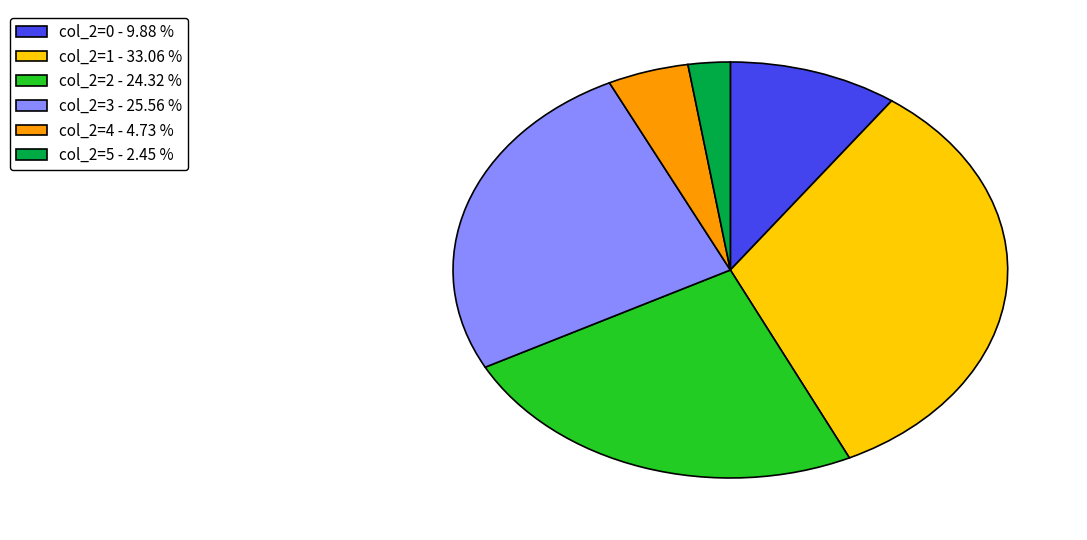

Rank the categories by value from lowest to highest.

col_2=5 - 2.45 %, col_2=4 - 4.73 %, col_2=0 - 9.88 %, col_2=2 - 24.32 %, col_2=3 - 25.56 %, col_2=1 - 33.06 %